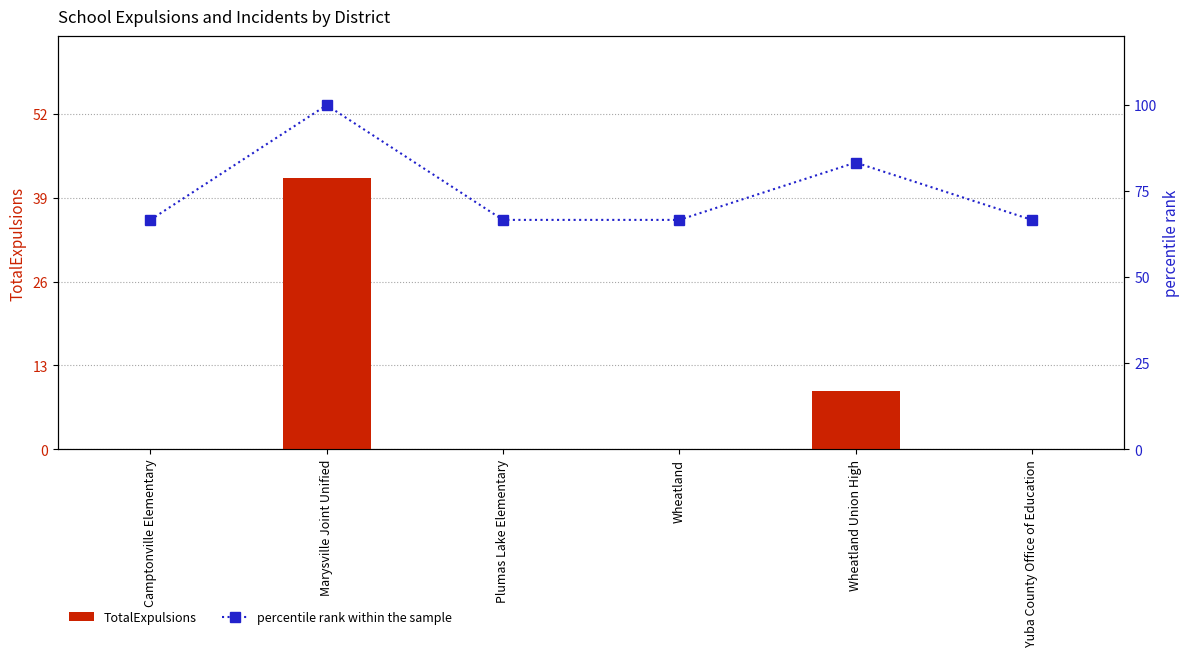

List the series in order of their peak value, highest first.

percentile rank within the sample, TotalExpulsions